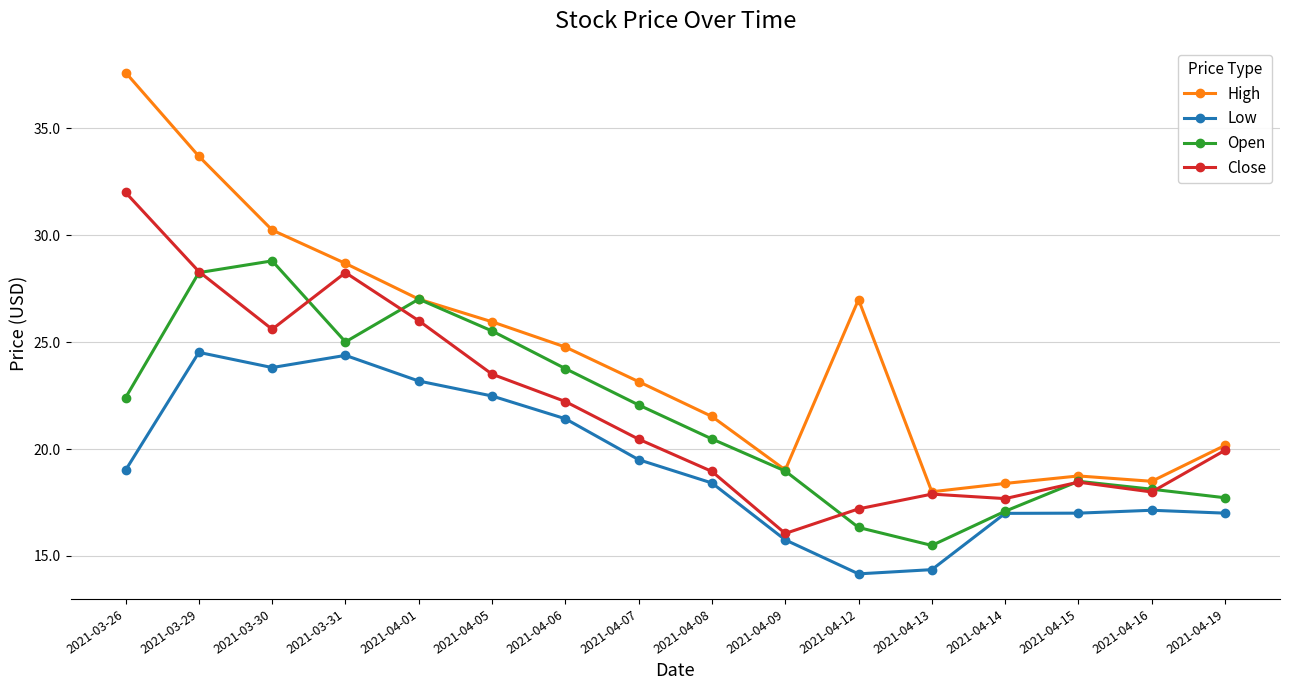

At 2021-04-12, list the series in order from largest to smallest.

High, Close, Open, Low